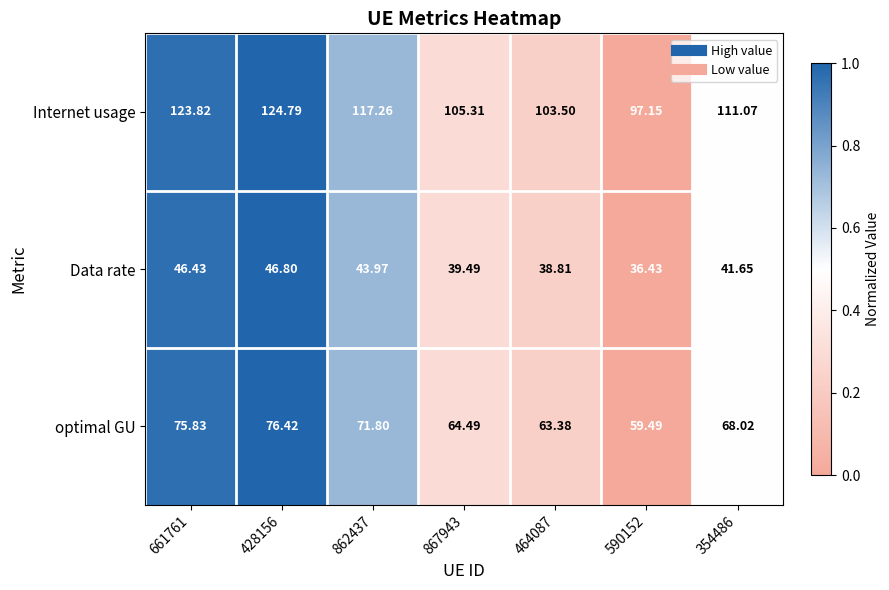

Which series changed the most between 661761 and 464087?

Internet usage